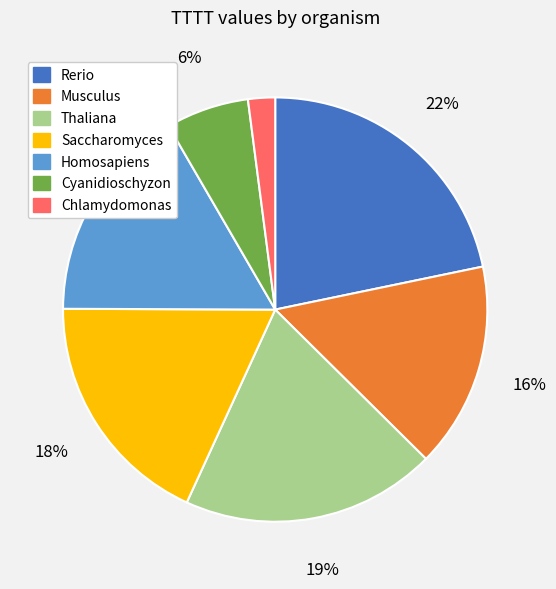

Combined, do Chlamydomonas and Musculus account for over 50%?

No